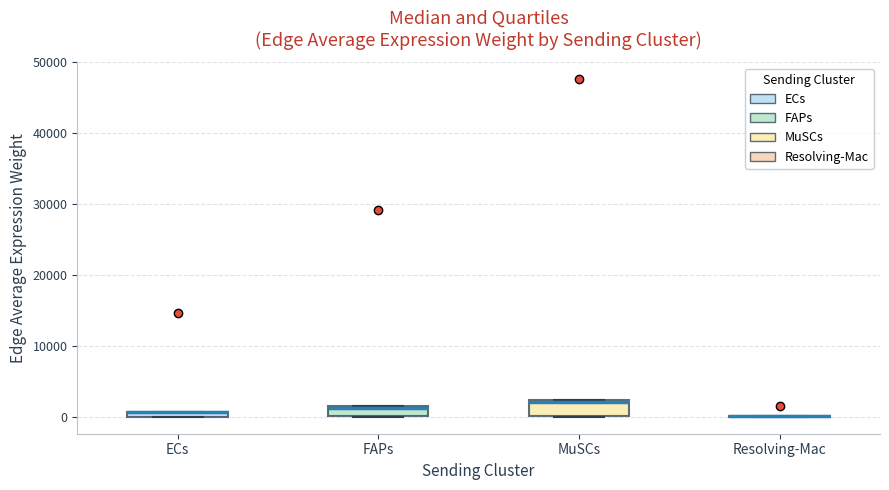

Where is the lower edge of the box for FAPs on the y-axis? The values are not printed on the chart, so give them approximately, as read against the axis.

0